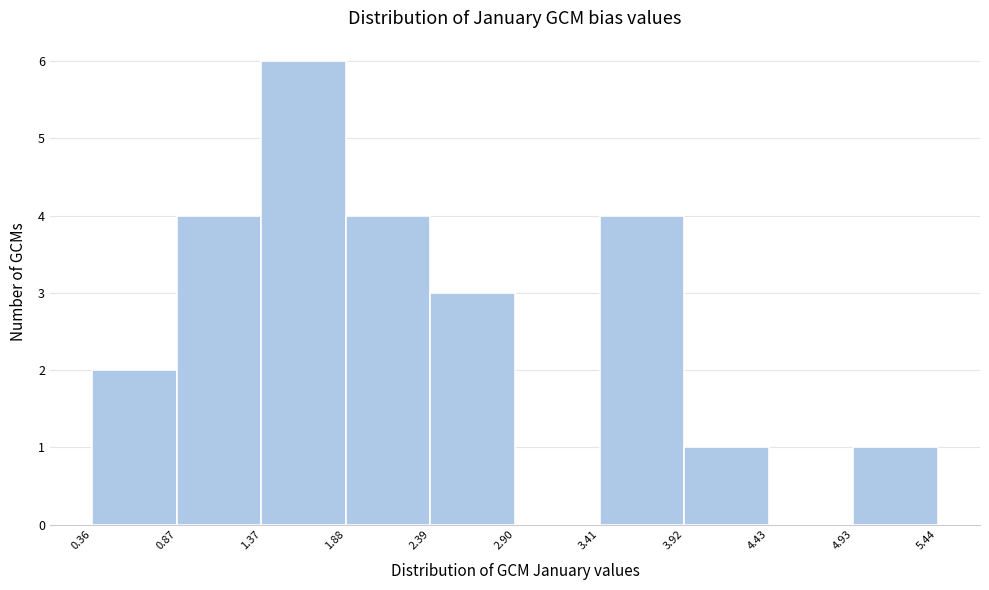

Over which range of the x-axis is the bar tallest?

1.37 to 1.88